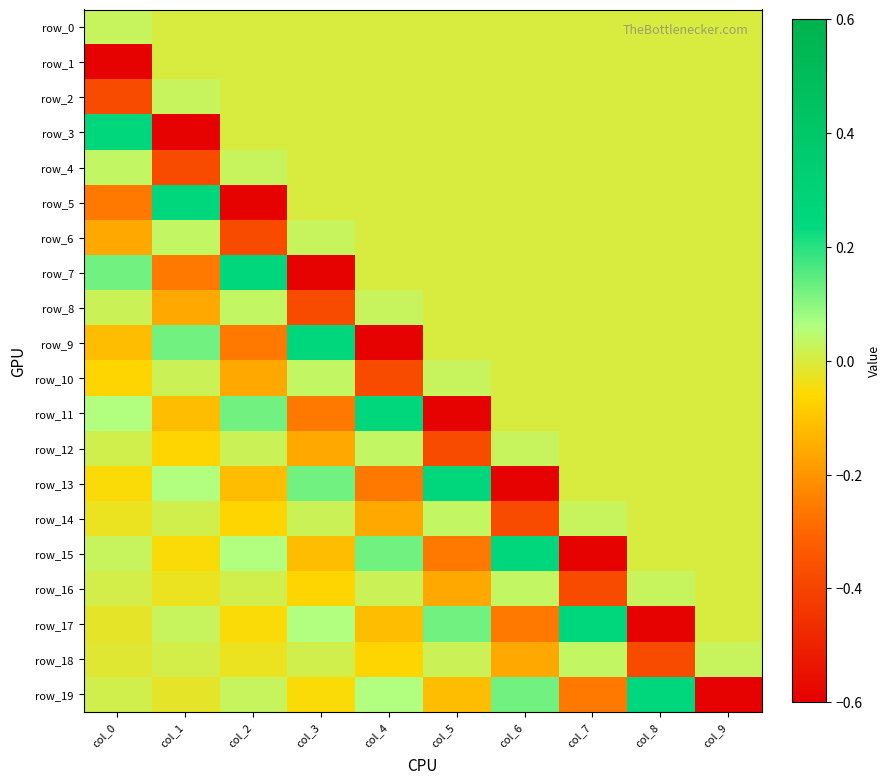

Which category has the highest value across all series?

col_0